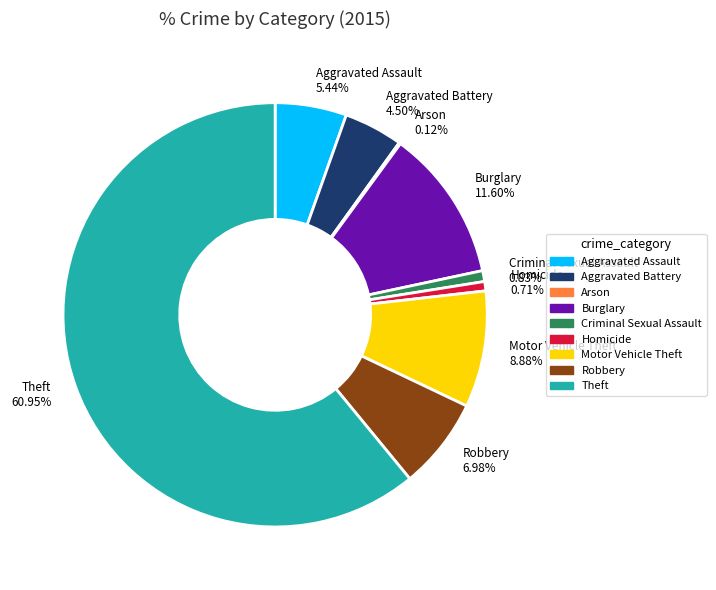

Which slice represents more than half of the pie?

Theft